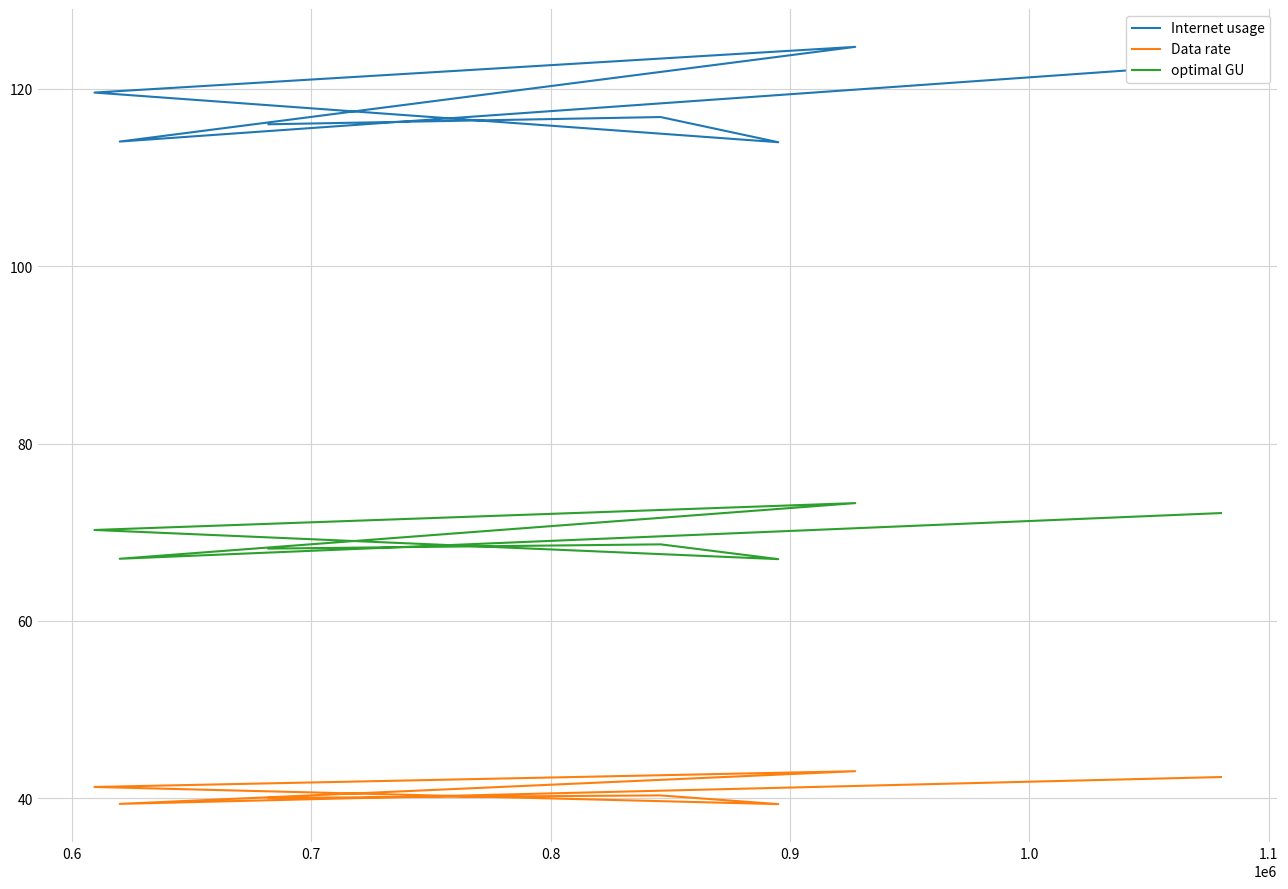

Where is the first local minimum for Data rate?

0.7